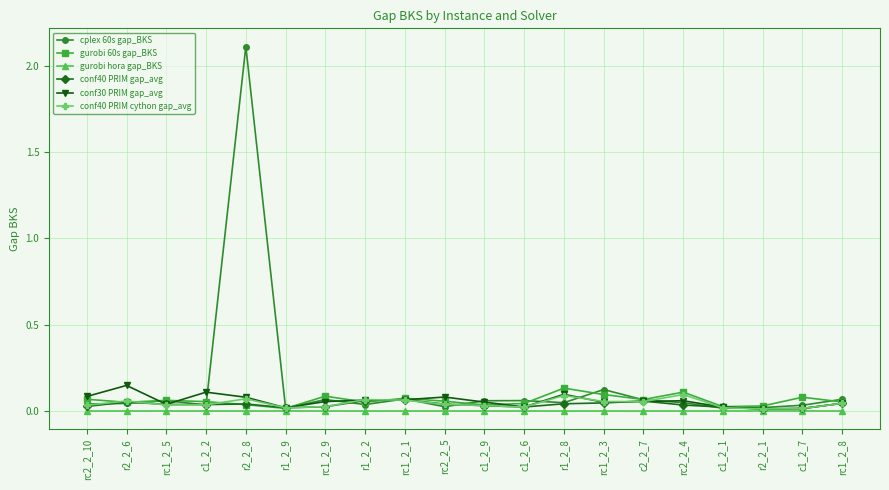

The conf40 PRIM gap_avg series shows 0.0 at c1_2_1. True or false?

True